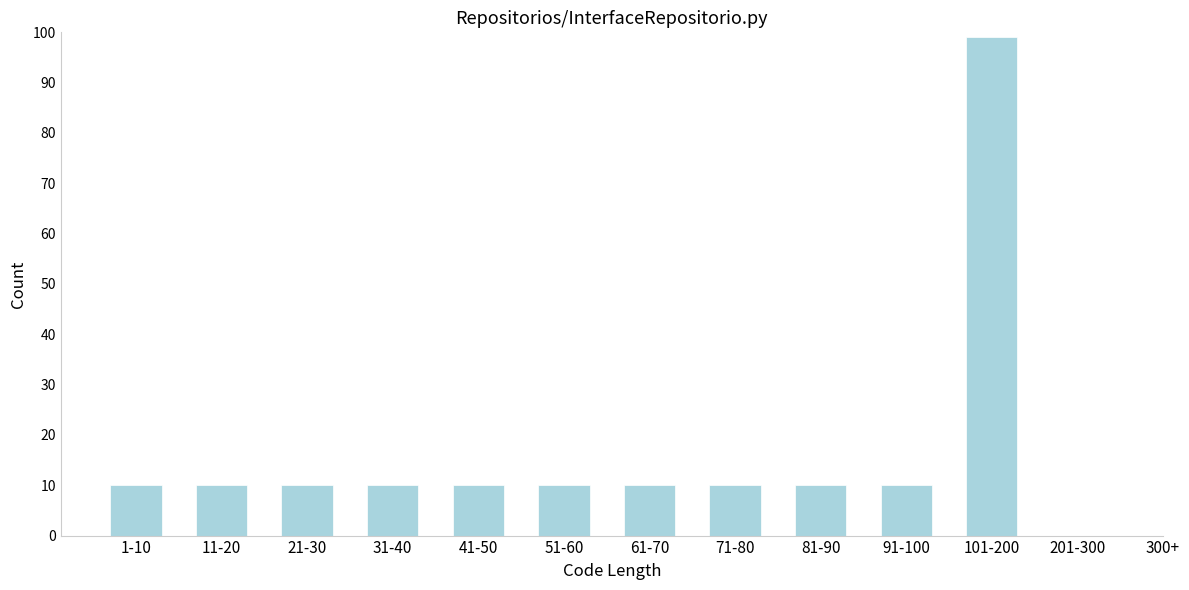

Reading left to right, extract all data points from this chart.

1-10=10	11-20=10	21-30=10	31-40=10	41-50=10	51-60=10	61-70=10	71-80=10	81-90=10	91-100=10	101-200=99	201-300=0